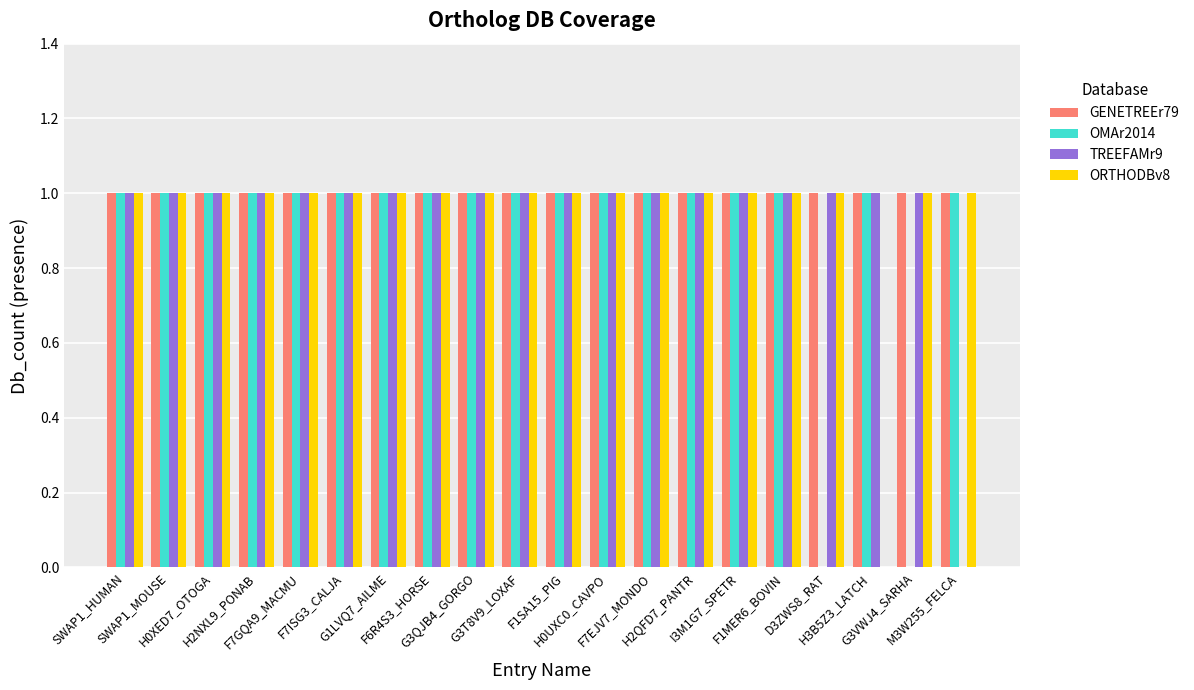

The ORTHODBv8 series shows 1 at F6R4S3_HORSE. True or false?

True